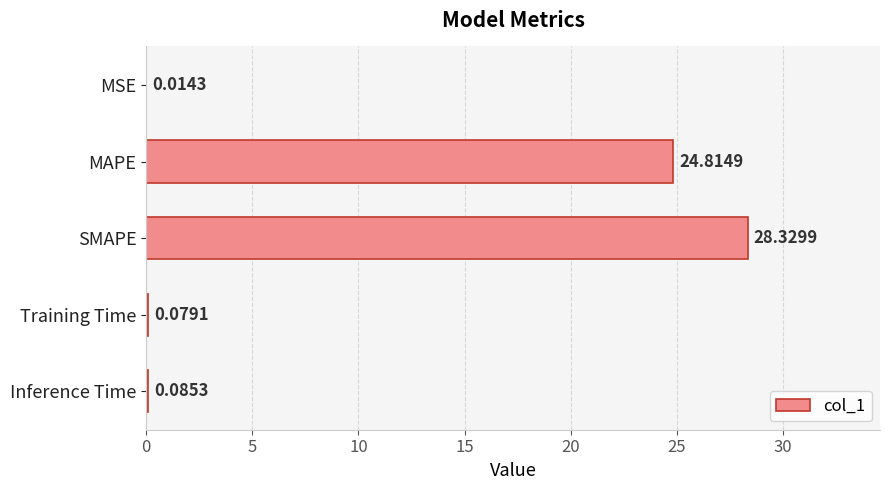

What is the average value?

10.7